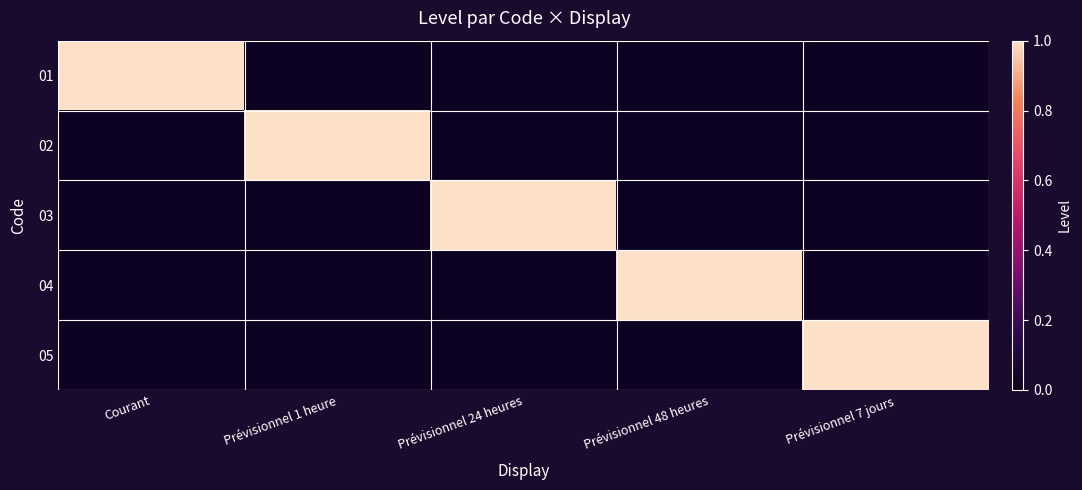

Rank the series at Prévisionnel 48 heures from lowest to highest value.

01, 02, 03, 05, 04